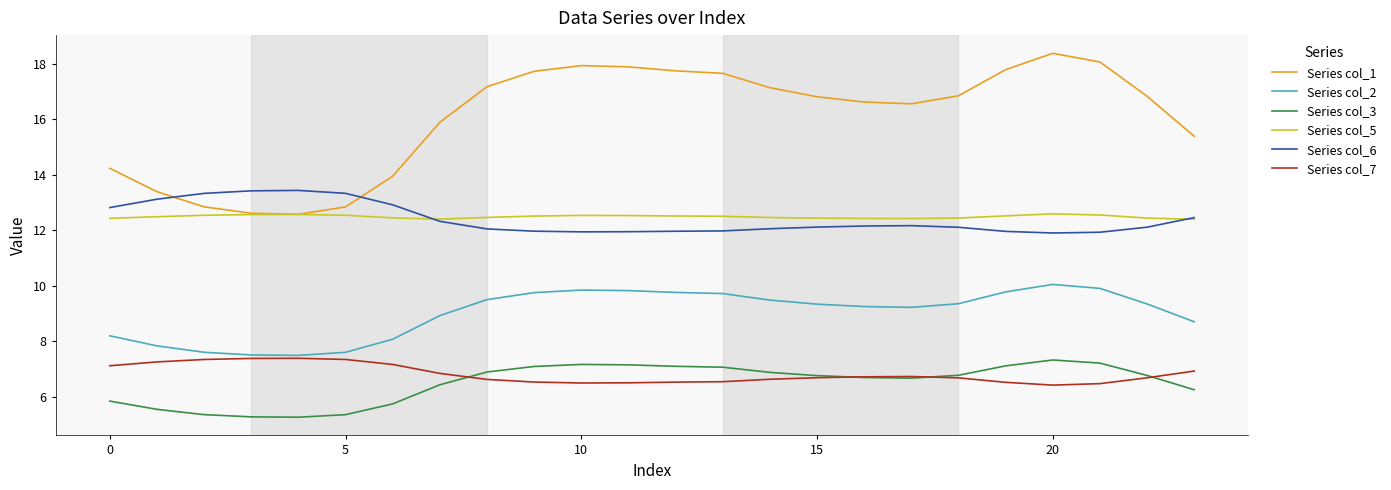

True or false: Series col_3 and Series col_5 intersect in this chart.

False